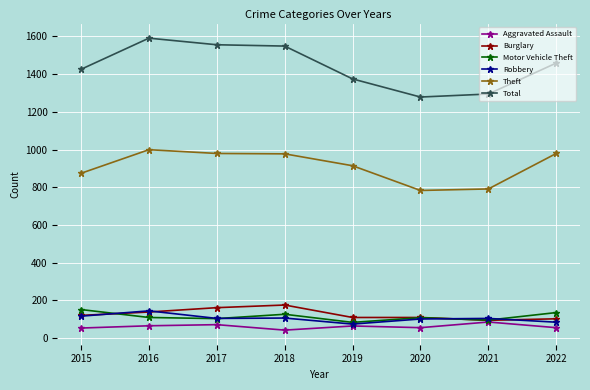

The Burglary series shows 110 at 2020. True or false?

True